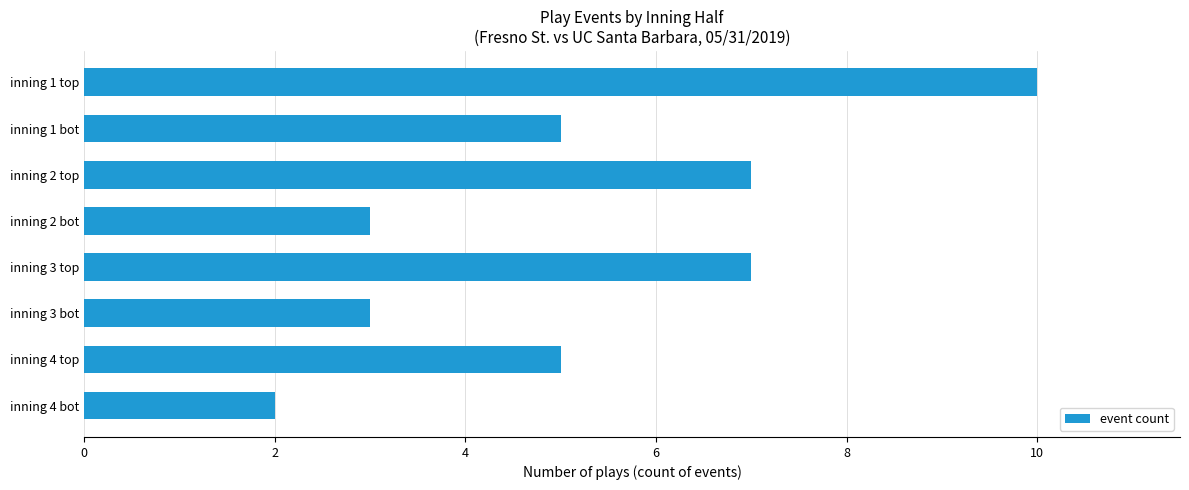

Reading top to bottom, what are all the values shown in this chart?

10	5	7	3	7	3	5	2